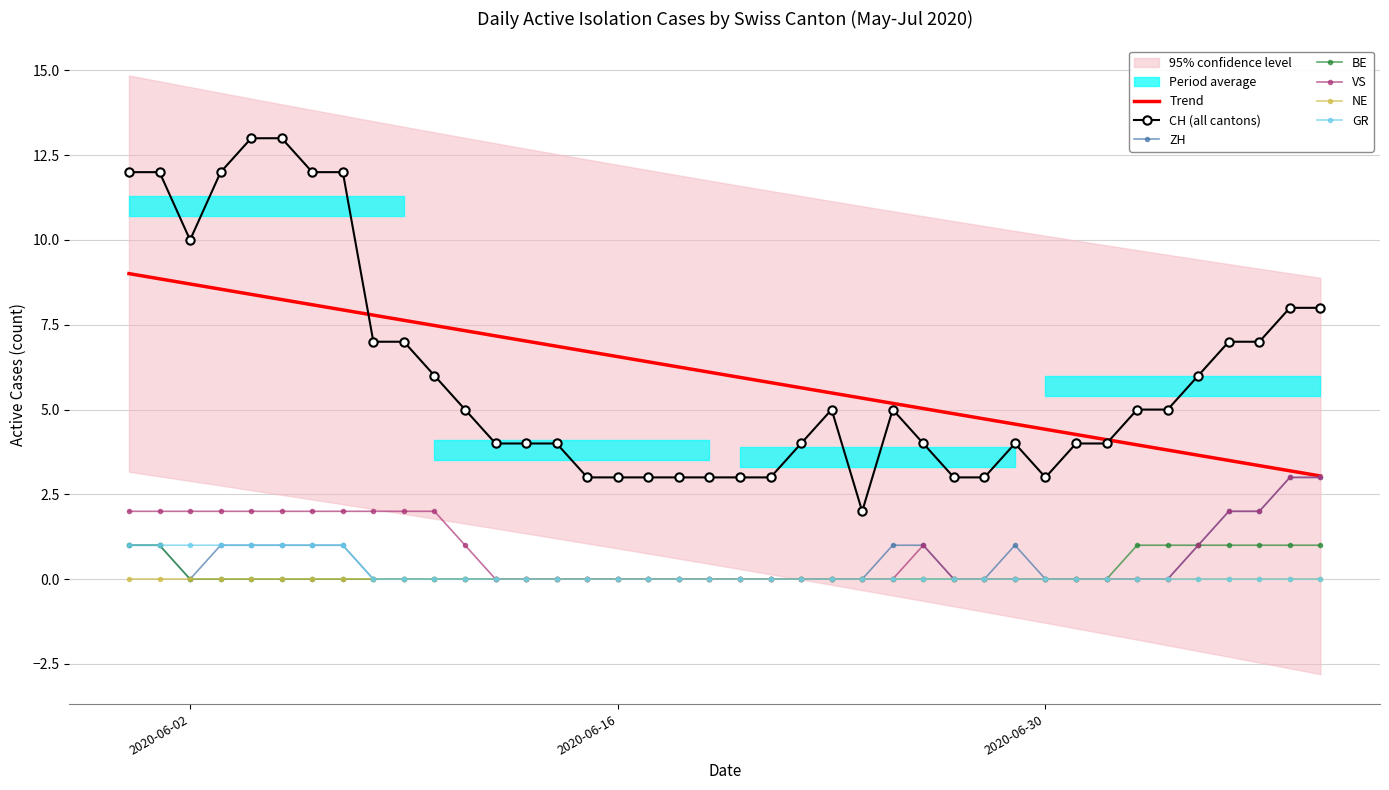

Which series has the widest spread of values?

CH